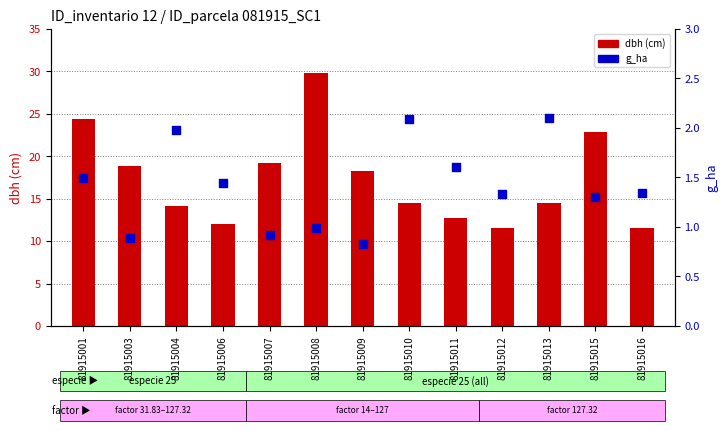

Is the value of dbh at 81915007 greater than the value of g_ha at 81915007?

Yes